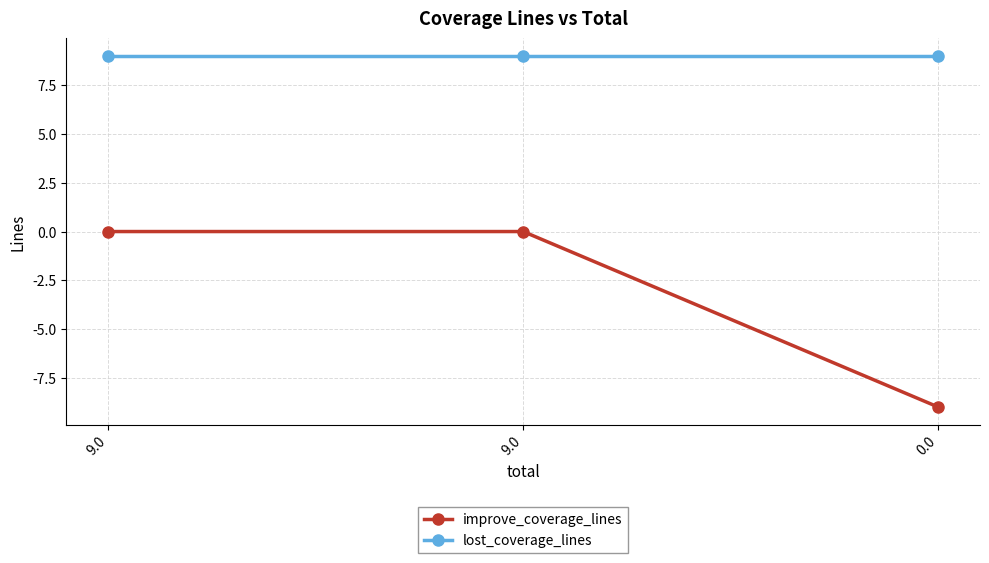

How many categories are shown in the chart?

3